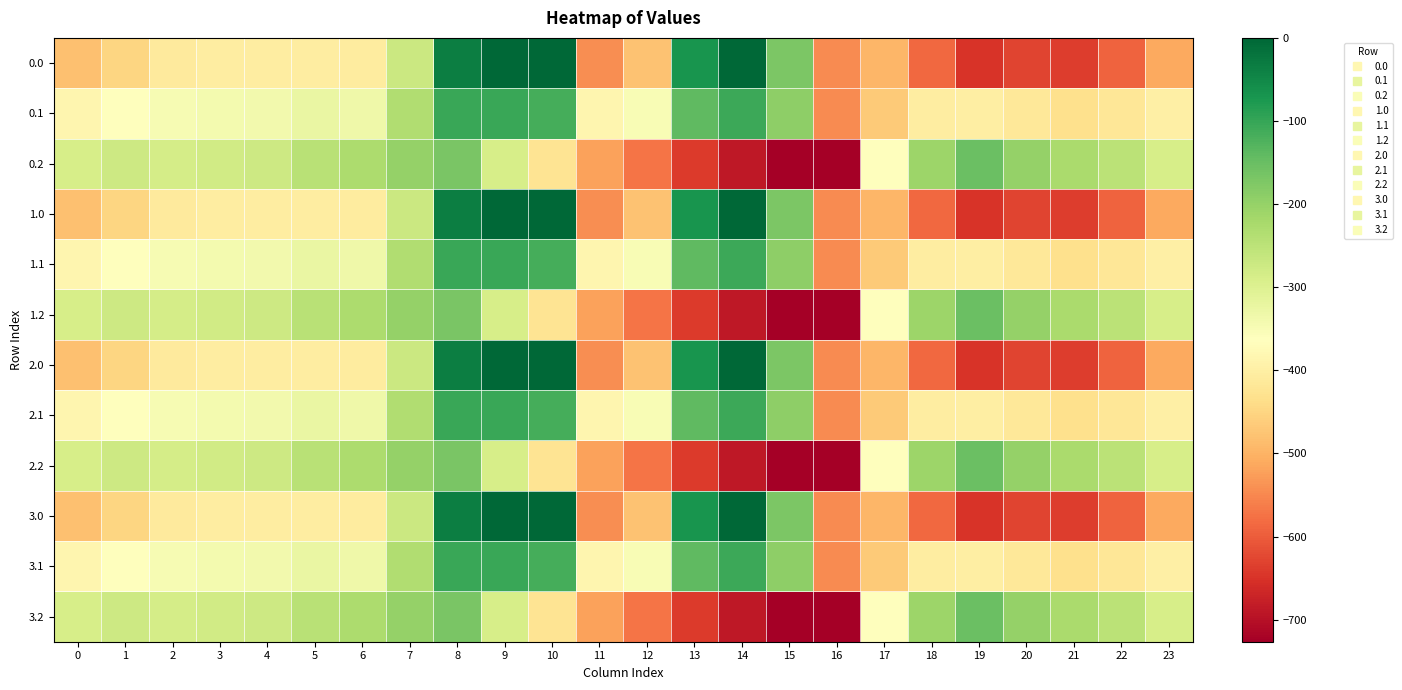

Between 15 and 7, which is larger?

15